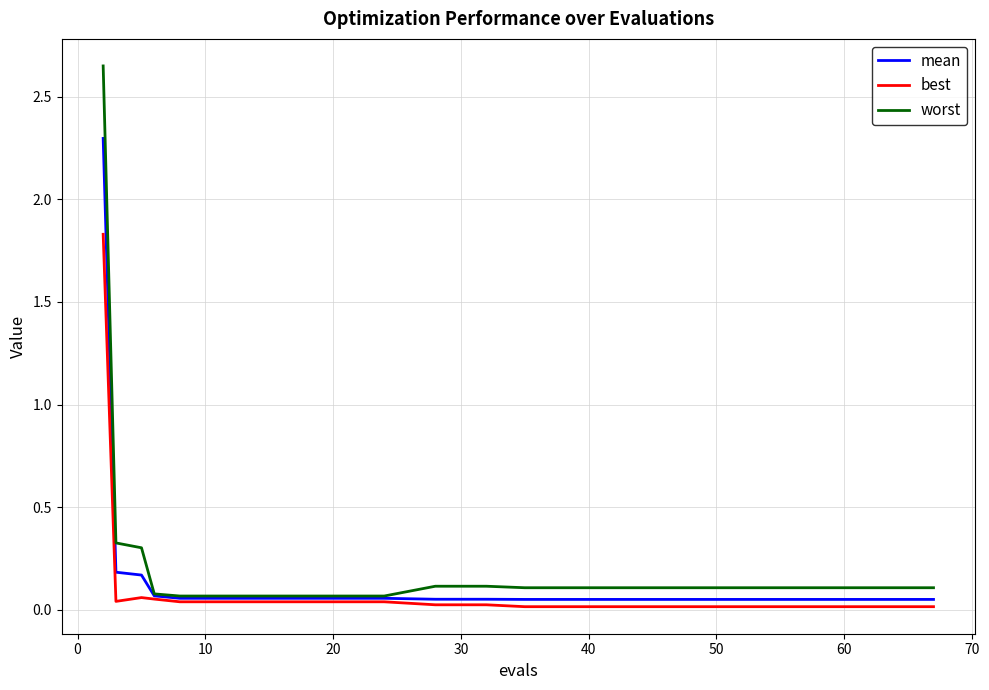

Which series has the widest spread of values?

worst